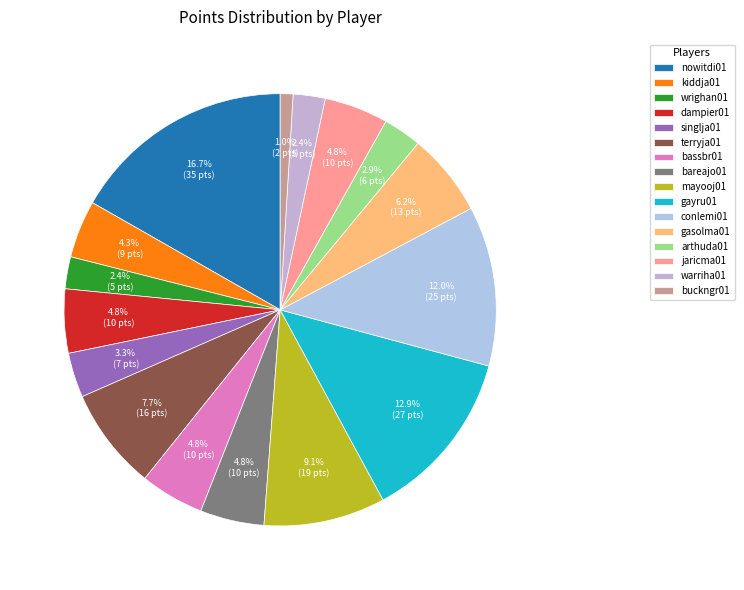

Is it true that dampier01 is 5% of the pie?

True